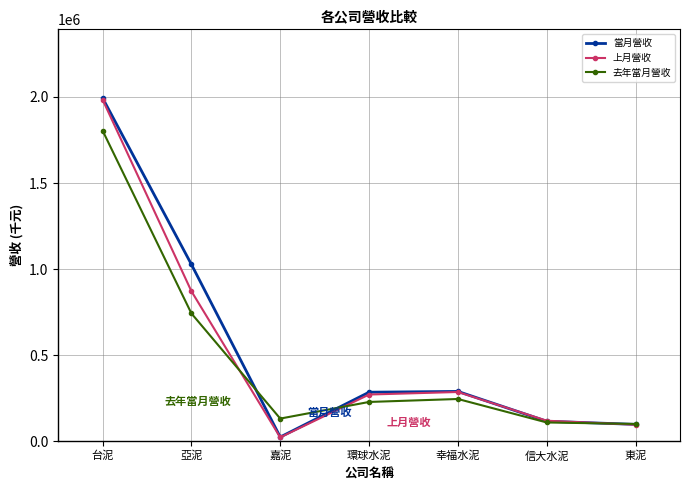

In 去年當月營收, how many points are higher than both neighbors (excluding endpoints)?

1